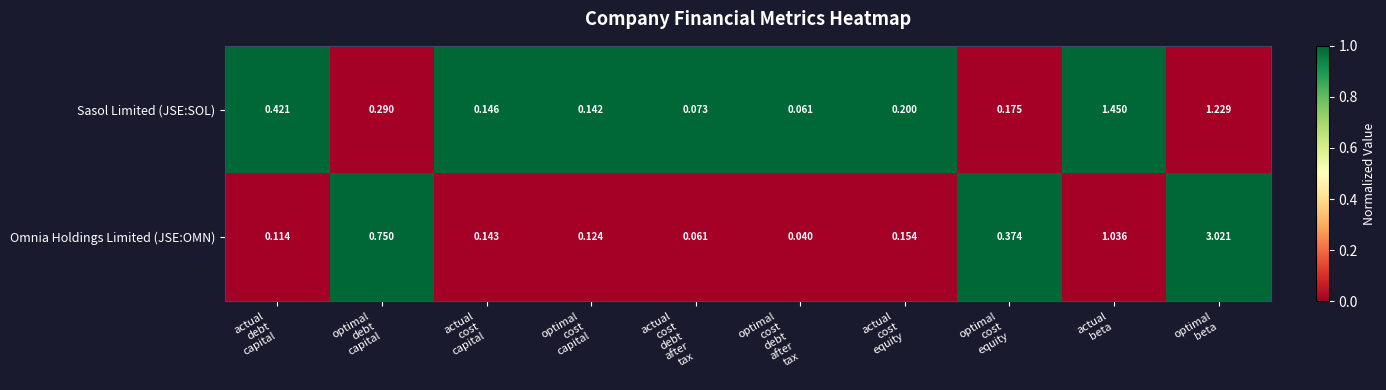

How many data points does each series have?

10